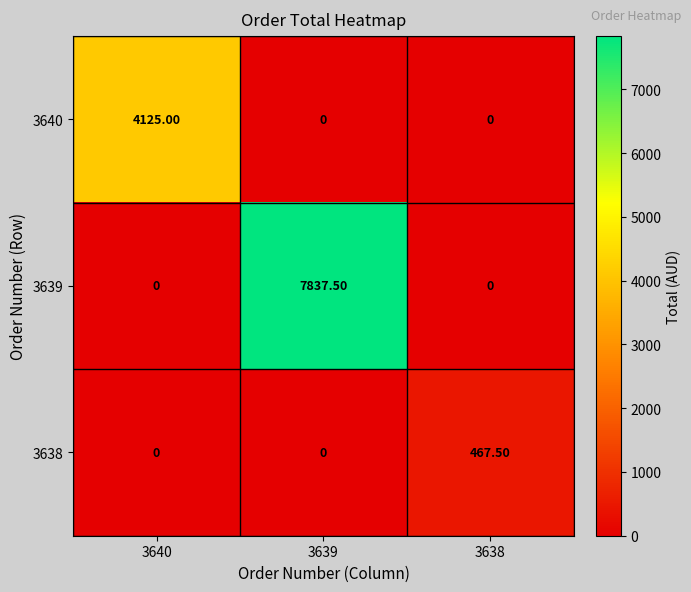

Rank the series by their maximum value, from lowest to highest.

3638, 3640, 3639